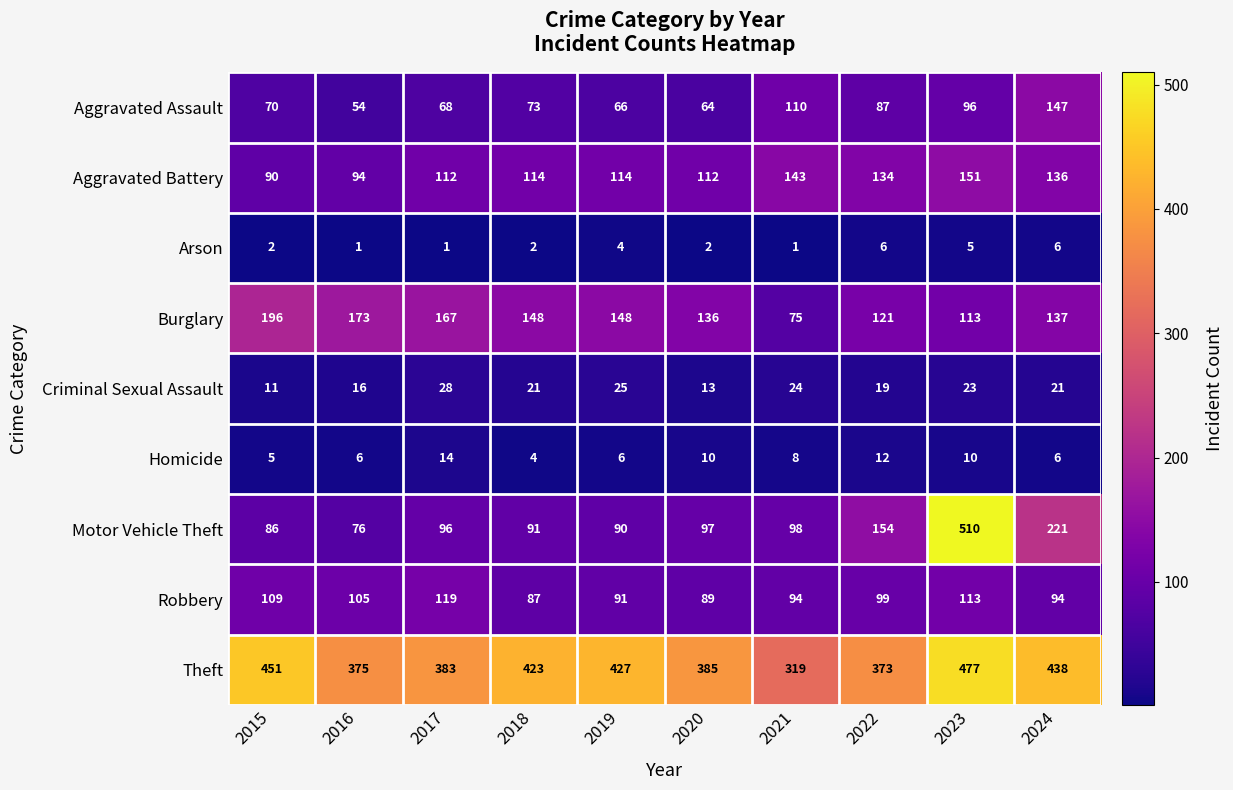

List the series in order of their peak value, lowest first.

Arson, Homicide, Criminal Sexual Assault, Robbery, Aggravated Assault, Aggravated Battery, Burglary, Theft, Motor Vehicle Theft